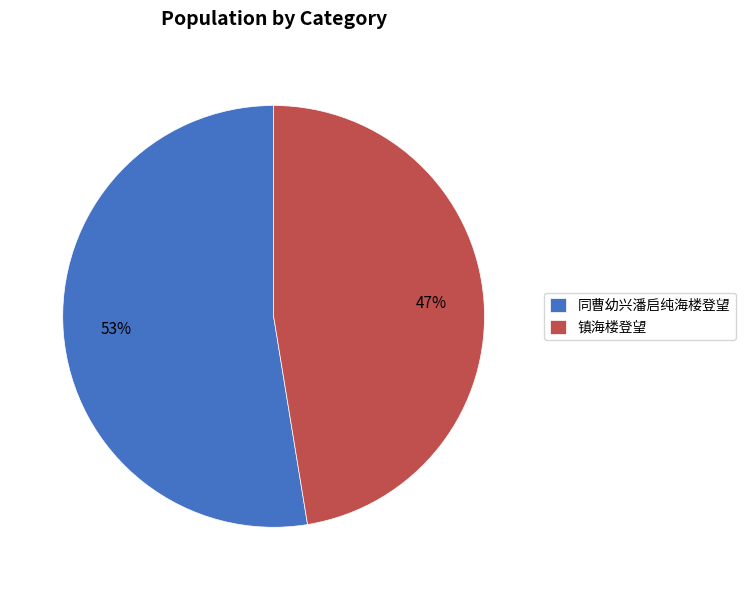

Between 同曹幼兴潘启纯海楼登望 and 镇海楼登望, which is larger?

同曹幼兴潘启纯海楼登望